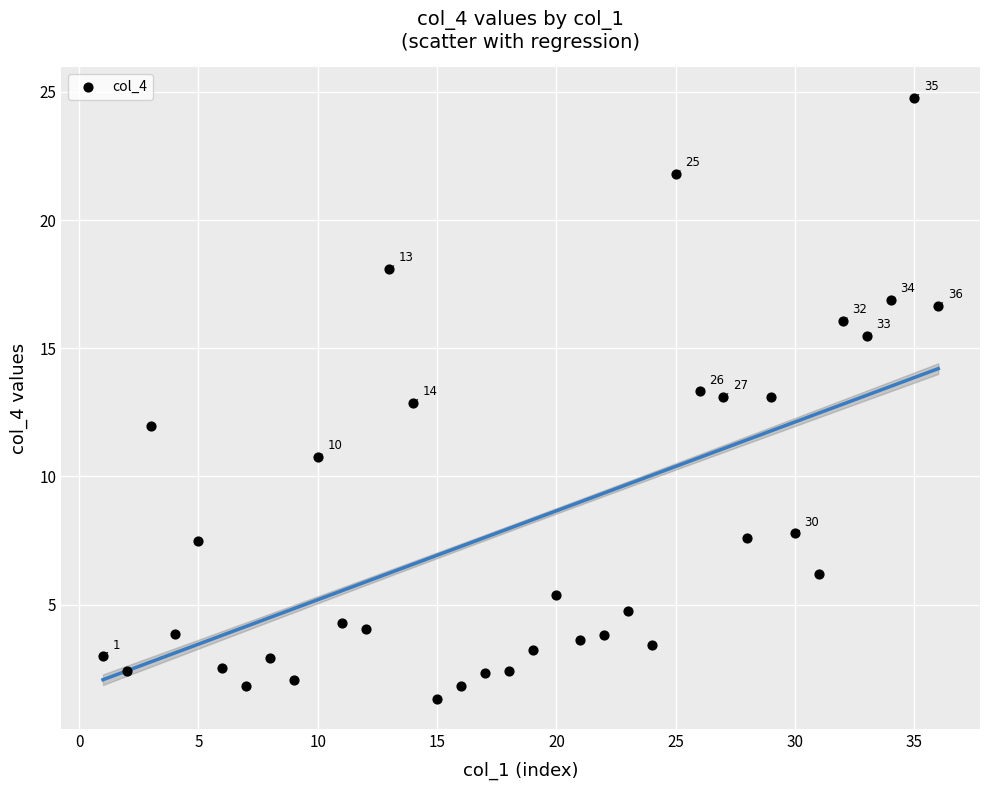

What is the range of Y values (max minus min)?

23.5